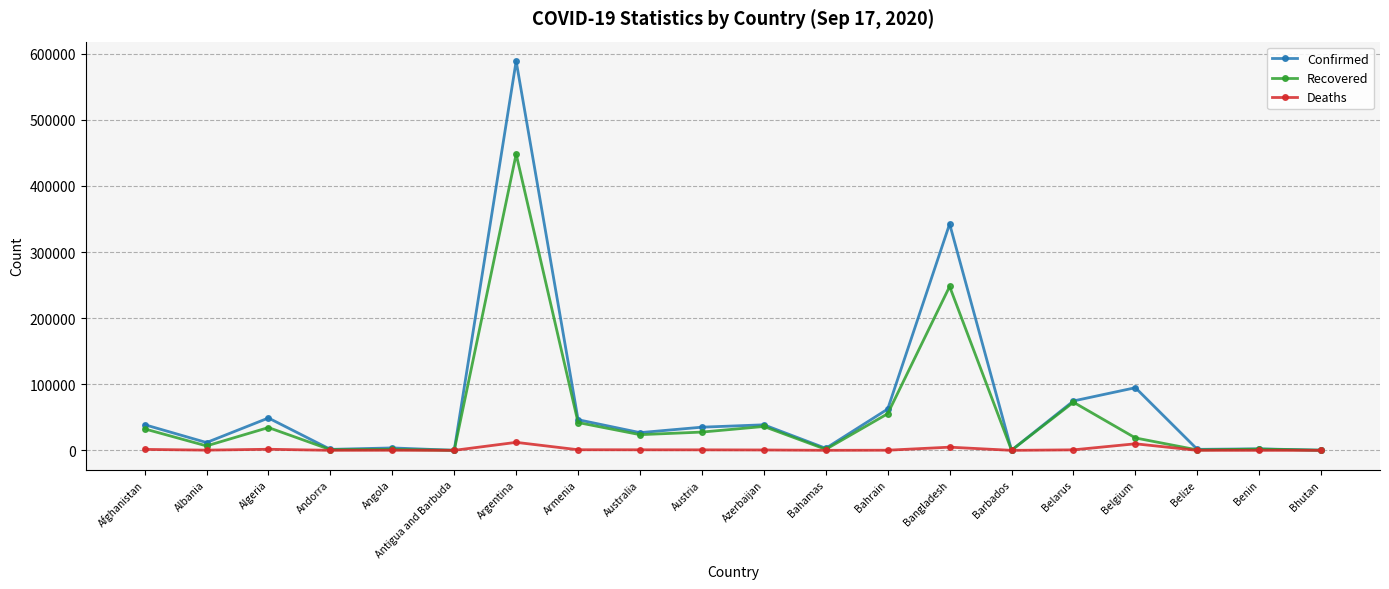

The value of Deaths at Algeria is 1645. True or false?

True